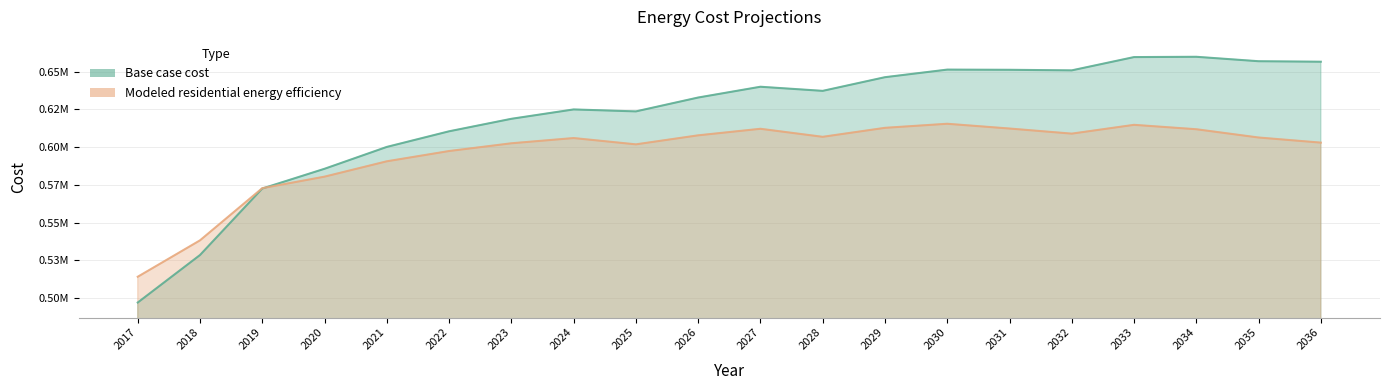

What is the highest value of the Base case cost series?

659948.5